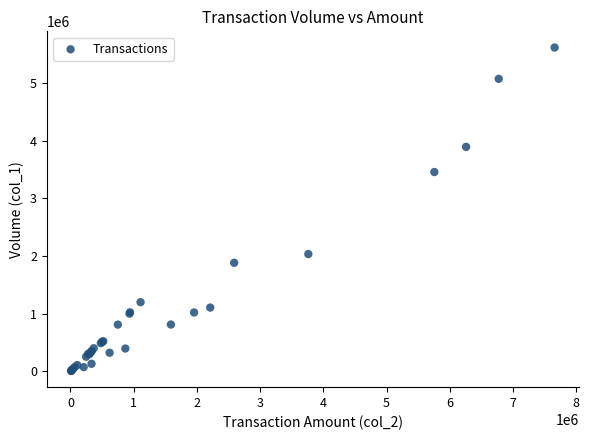

What Y value in the scatter plot is closest to 2813000?

3459000